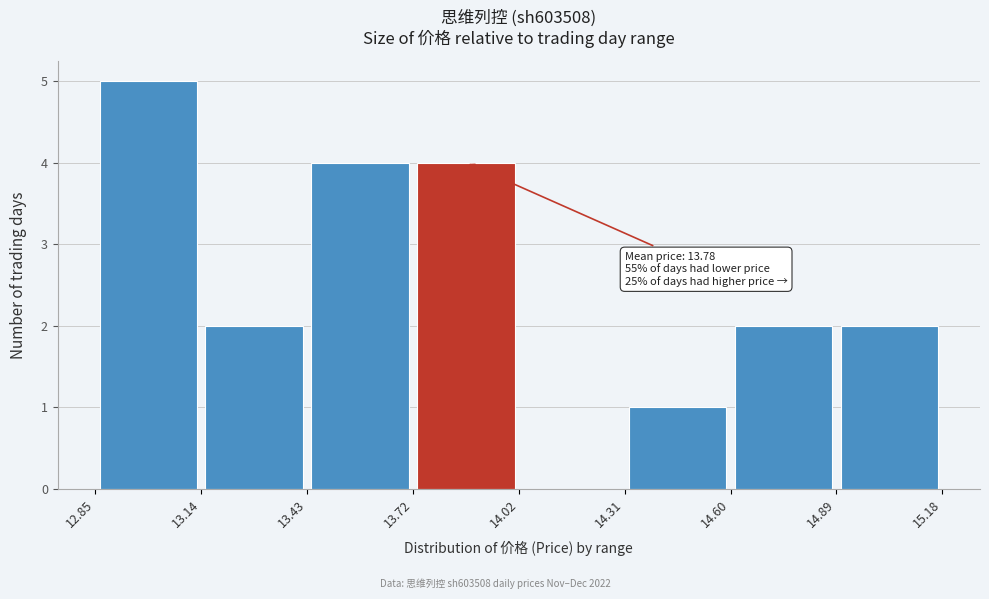

Over which range of the x-axis is the bar tallest?

12.85 to 13.14